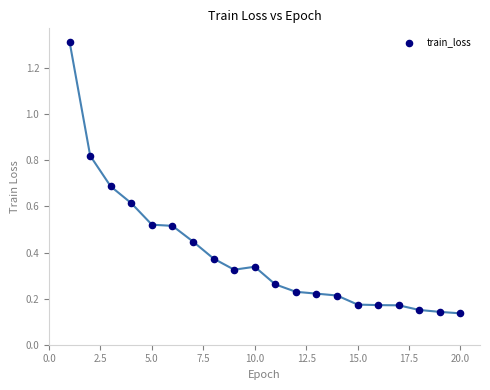

What is the range of Y values (max minus min)?

1.2